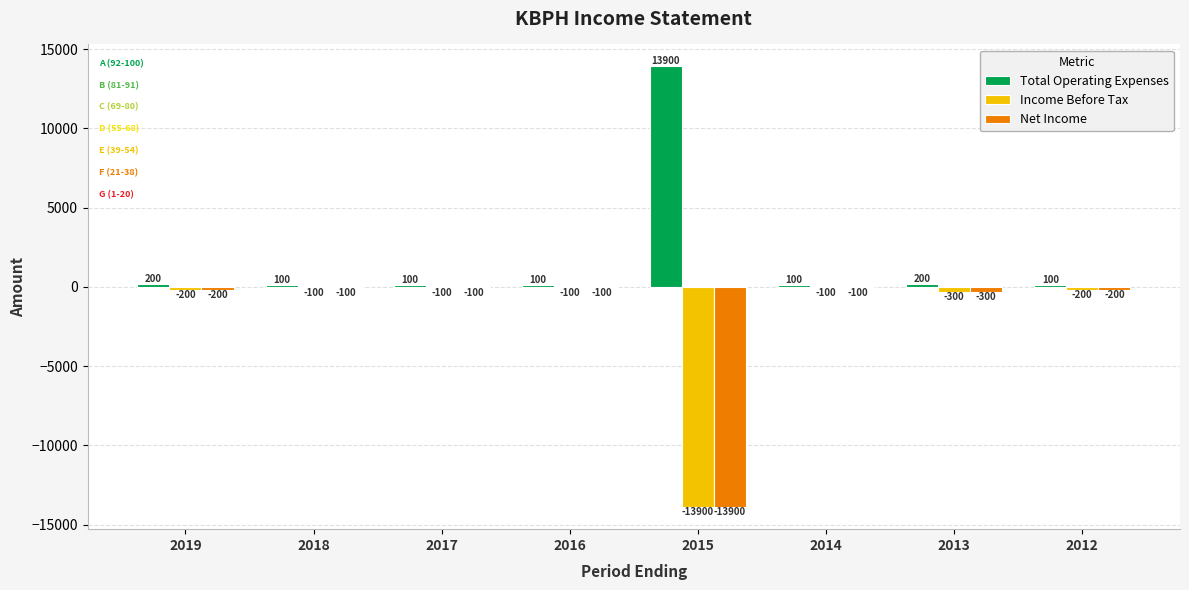

What is the sum of all Income Before Tax values?

-15000